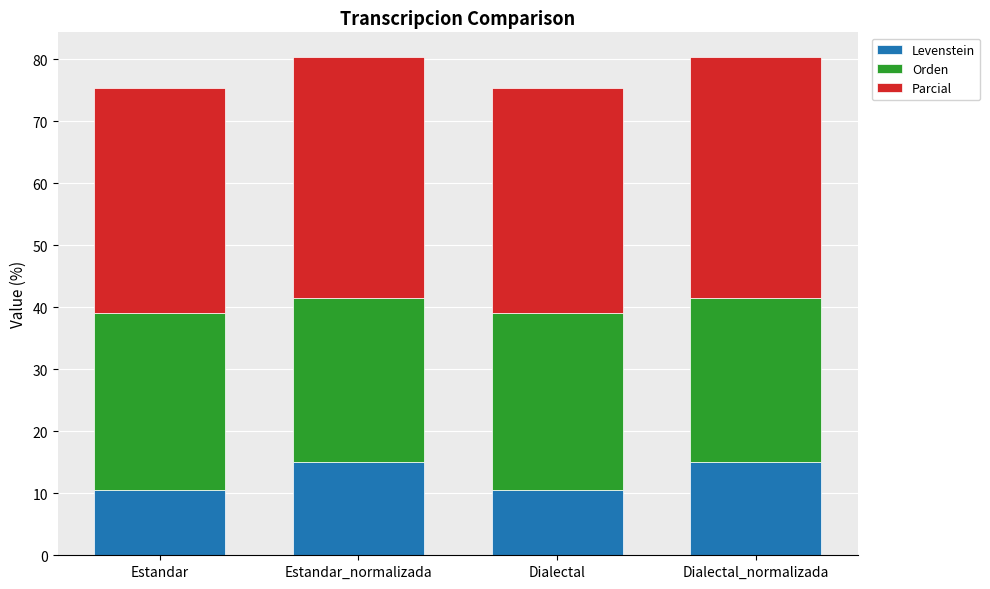

The Levenstein series shows 10.5 at Estandar. True or false?

True